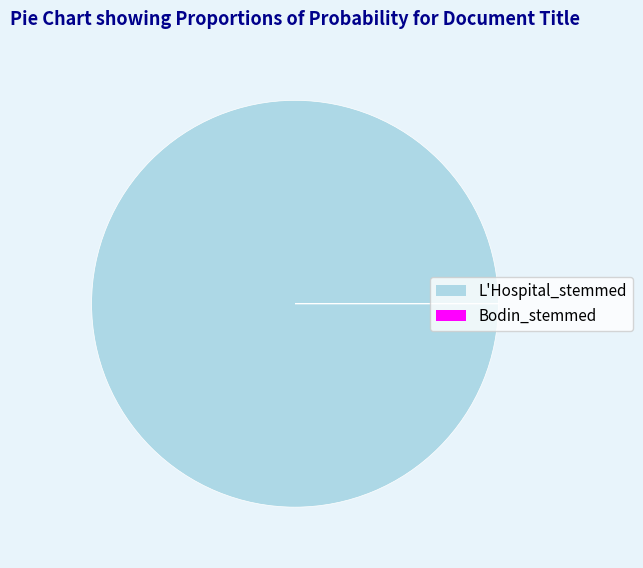

Is it true that L'Hospital_stemmed is 100% of the pie?

True